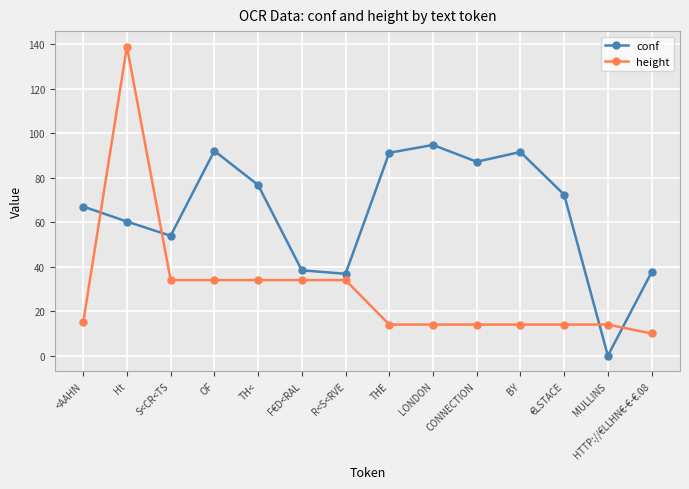

The height series shows 16.8 at TH<. True or false?

False